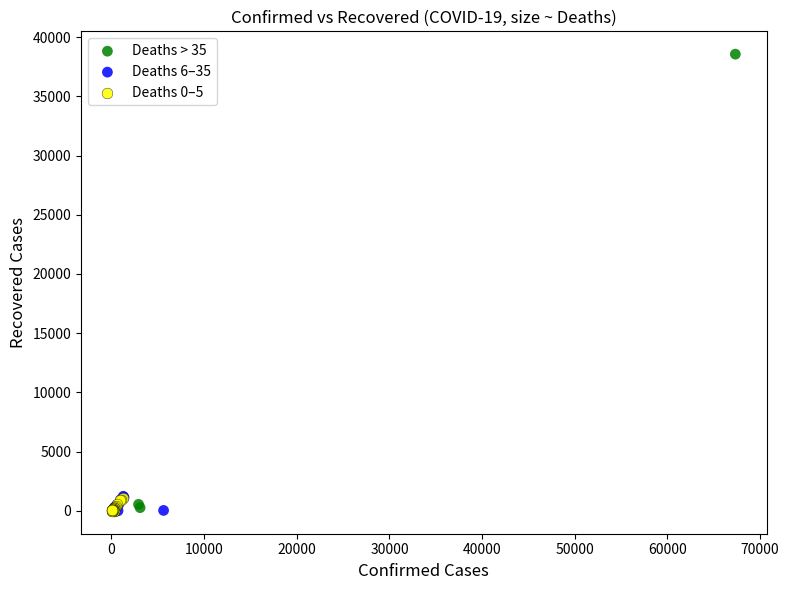

Which series reaches the maximum Y coordinate?

Deaths > 35